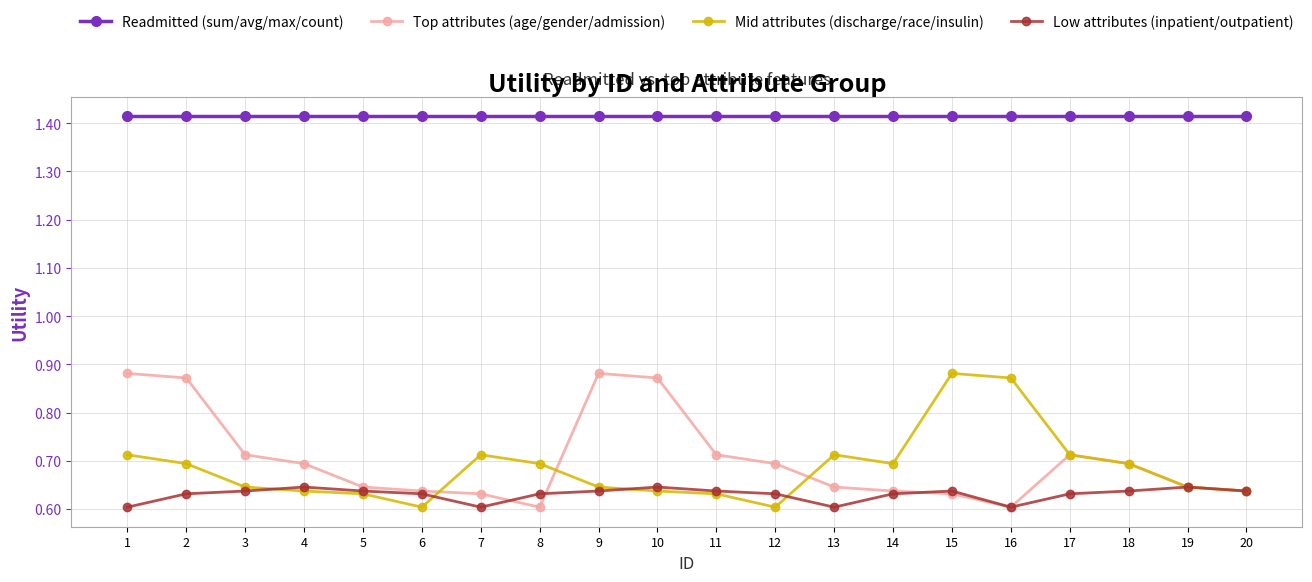

What are all the series names shown in the legend?

Readmitted (sum/avg/max/count), Top attributes (age/gender/admission), Mid attributes (discharge/race/insulin), Low attributes (inpatient/outpatient)